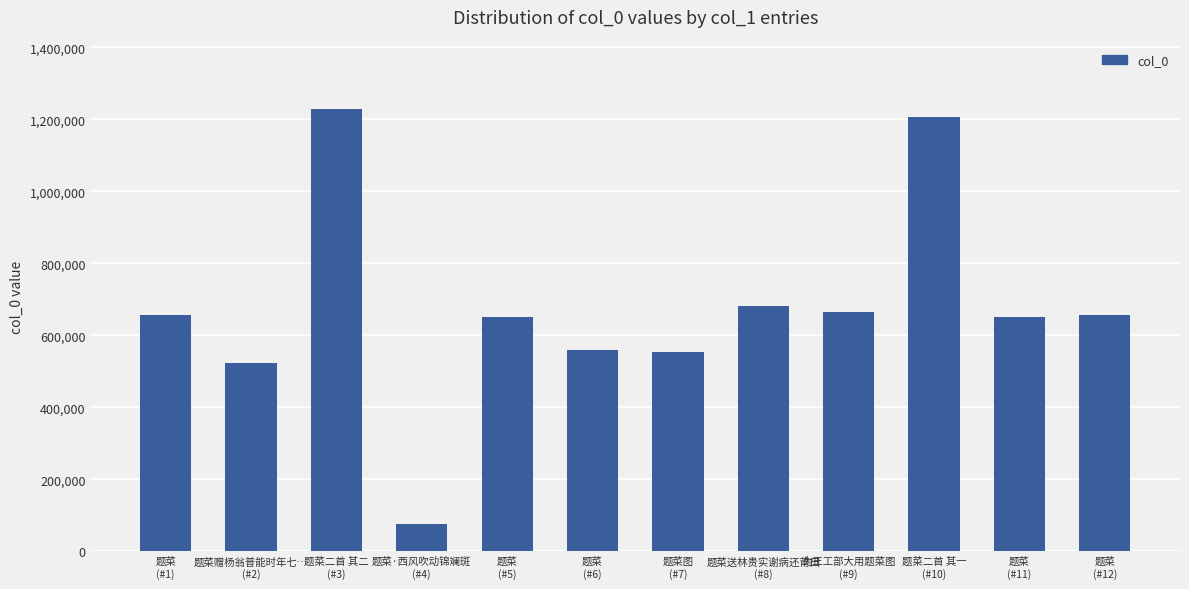

What is the difference between the maximum and minimum values?

1154008